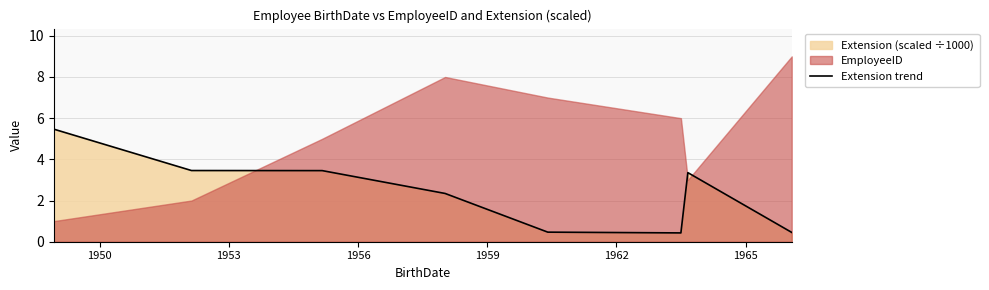

What is the maximum value for Extension trend?

5.5